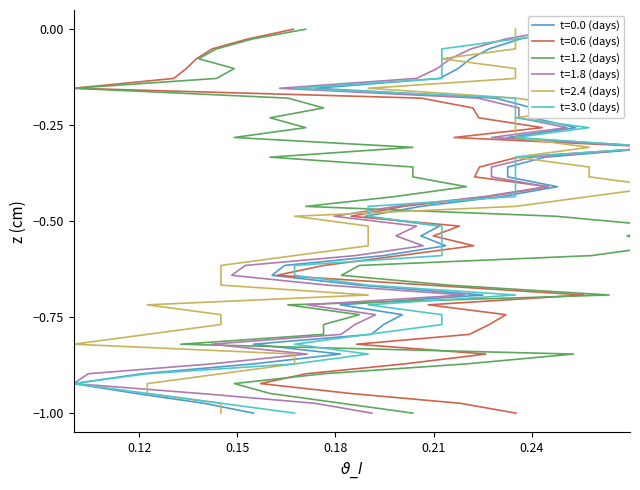

Does the chart have visible grid lines?

No